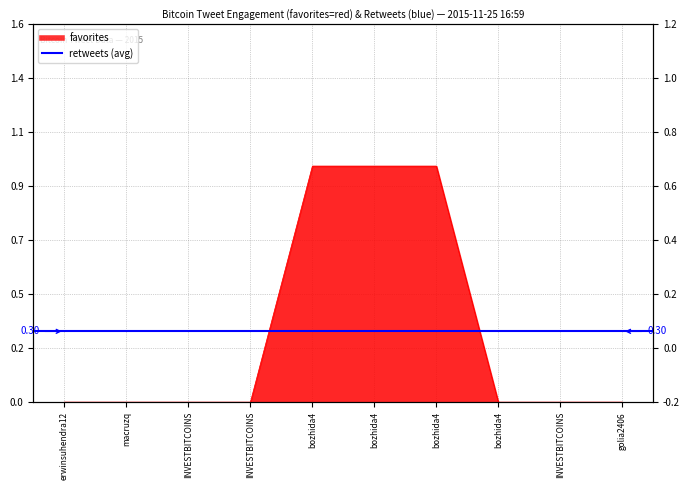

True or false: the data has more than 0 interior local peaks.

False